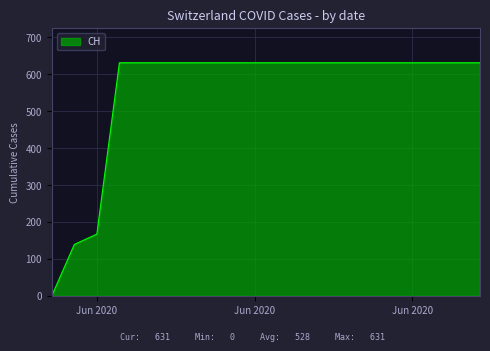

What is the difference between the maximum and minimum values?

631